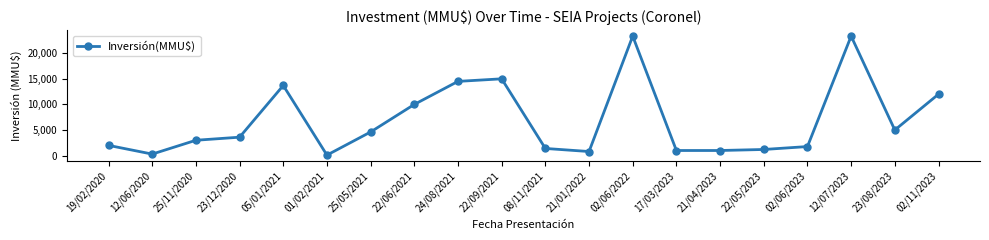

Where is the first local minimum?

12/06/2020